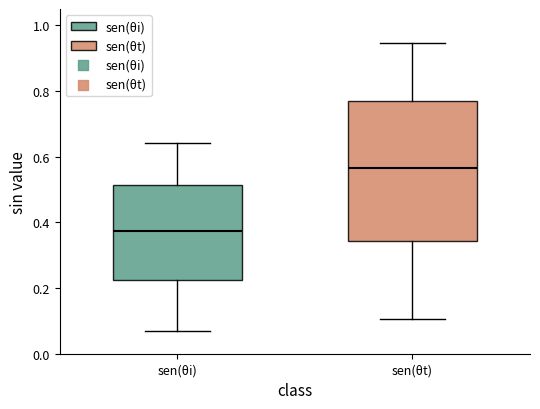

Which box has the lowest median line?

sen(θi)